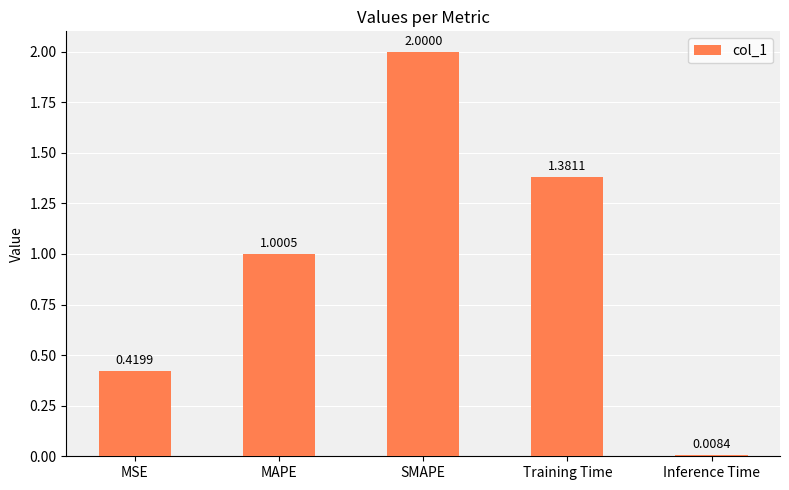

Where is the data nearest to the value 1?

MAPE